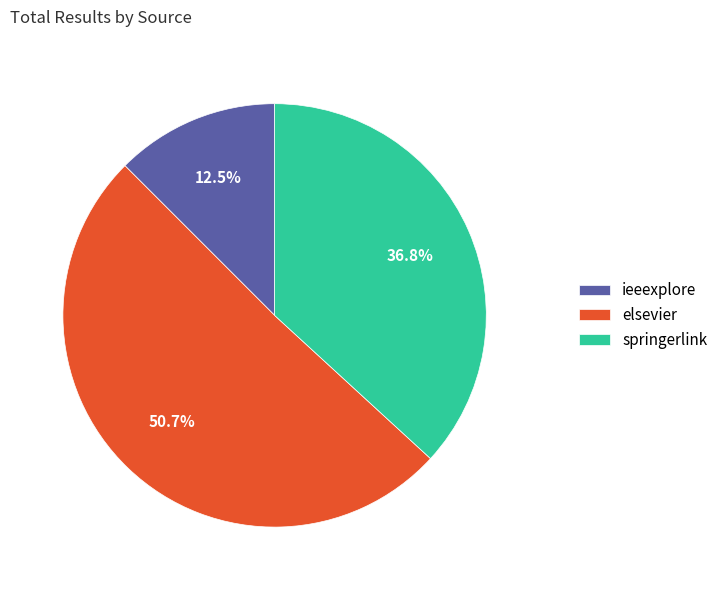

Which slice is the smallest?

ieeexplore